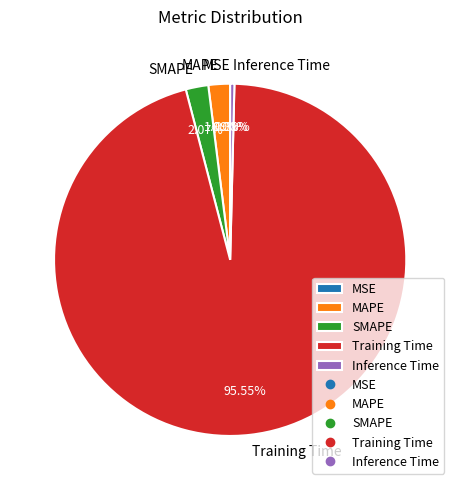

True or false: SMAPE accounts for 2% of the total.

True